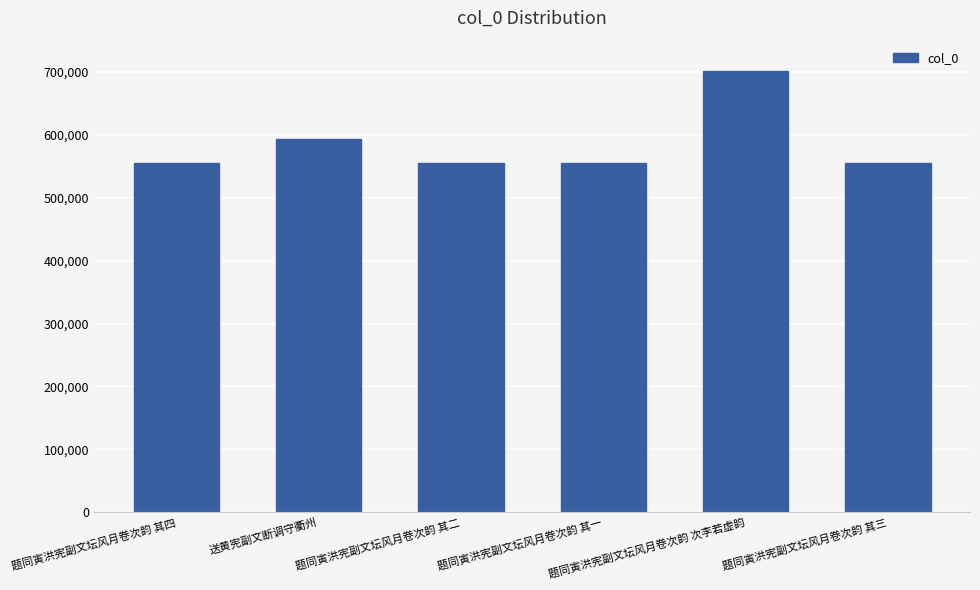

How many distinct data groups are displayed?

1